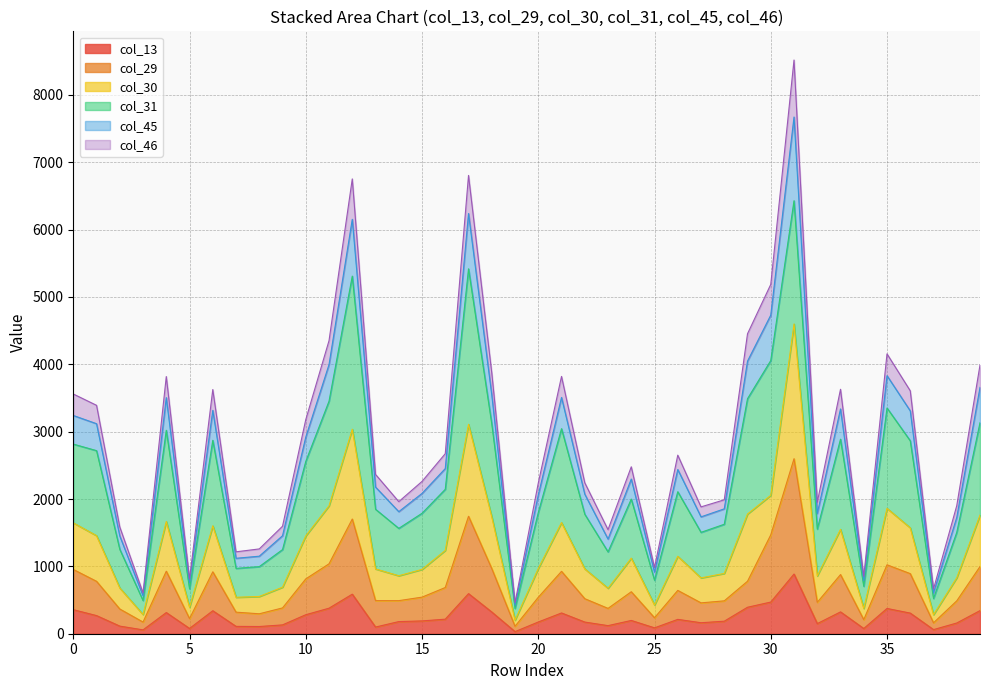

What are all the series names shown in the legend?

col_13, col_29, col_30, col_31, col_45, col_46